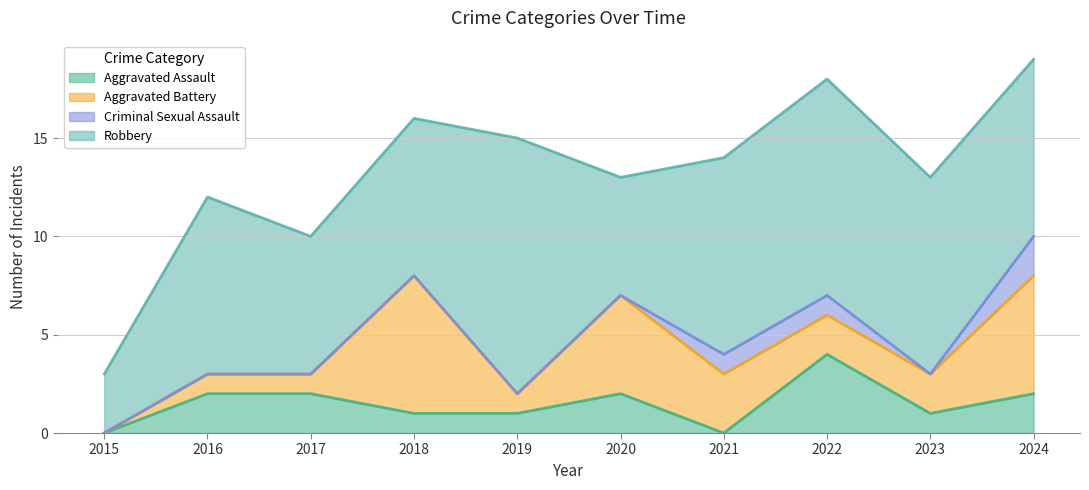

What is the spread (max minus min) of values at 2017?

7